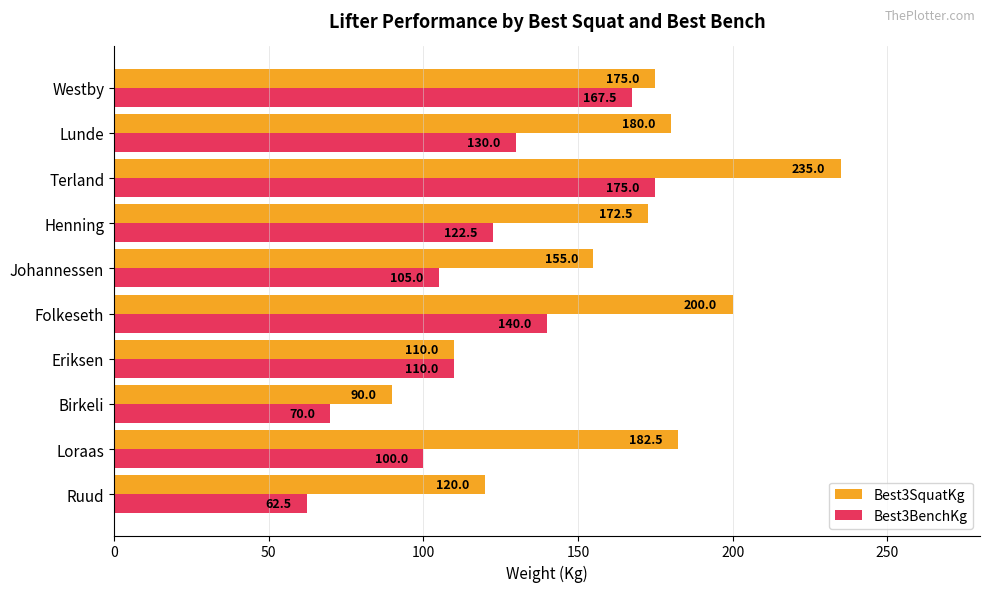

Rank the series at Ruud from highest to lowest value.

Best3SquatKg, Best3BenchKg